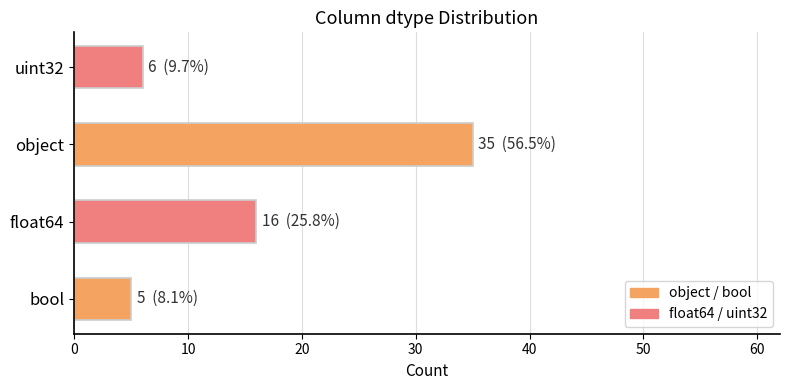

Where is the data nearest to the value 20?

float64